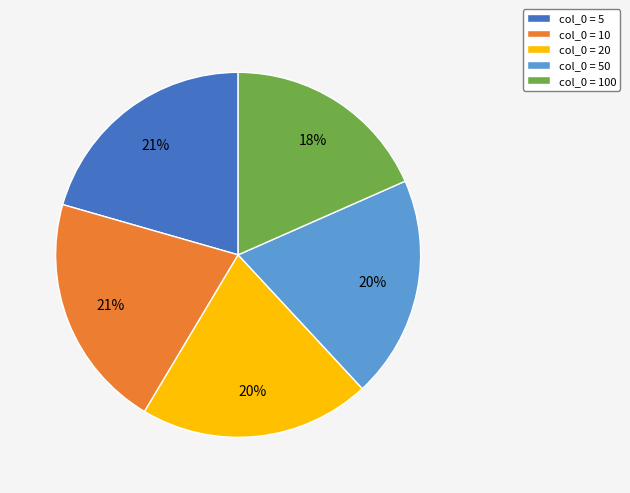

How many segments does this pie chart have?

5